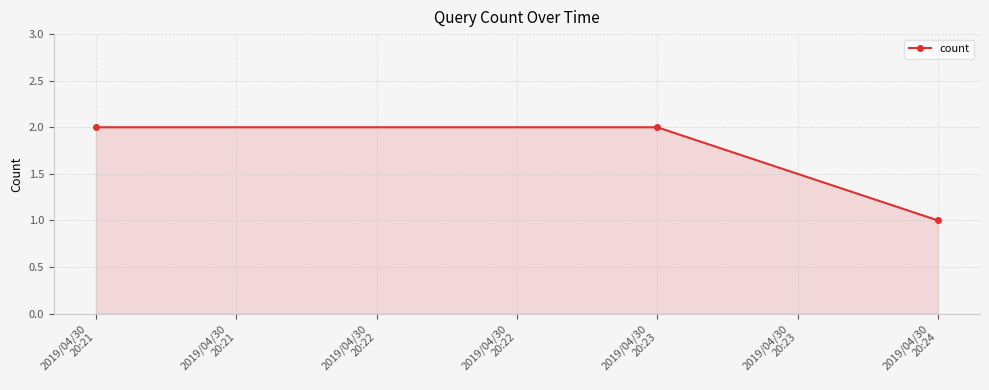

How many series are shown in this chart?

1